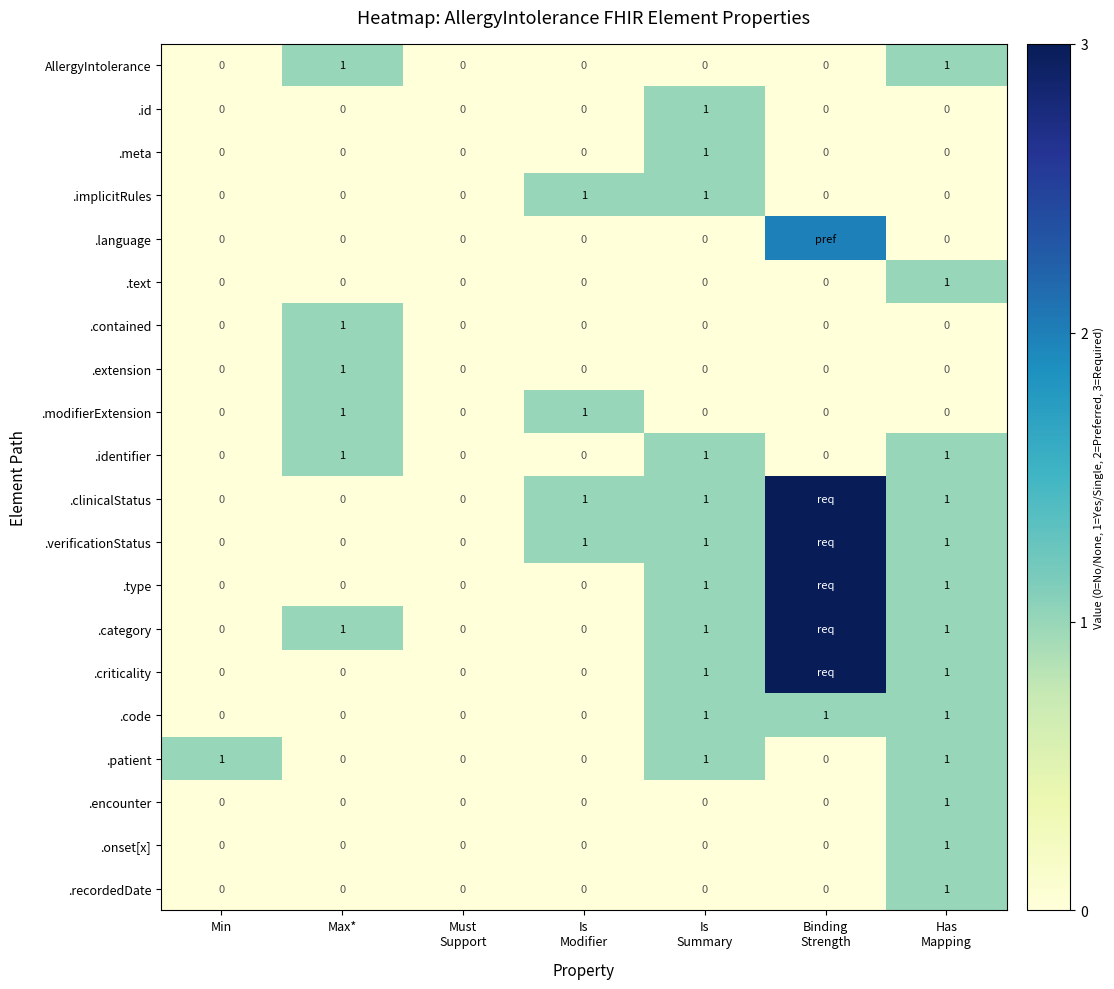

The value of .id at Max* is 0. True or false?

True